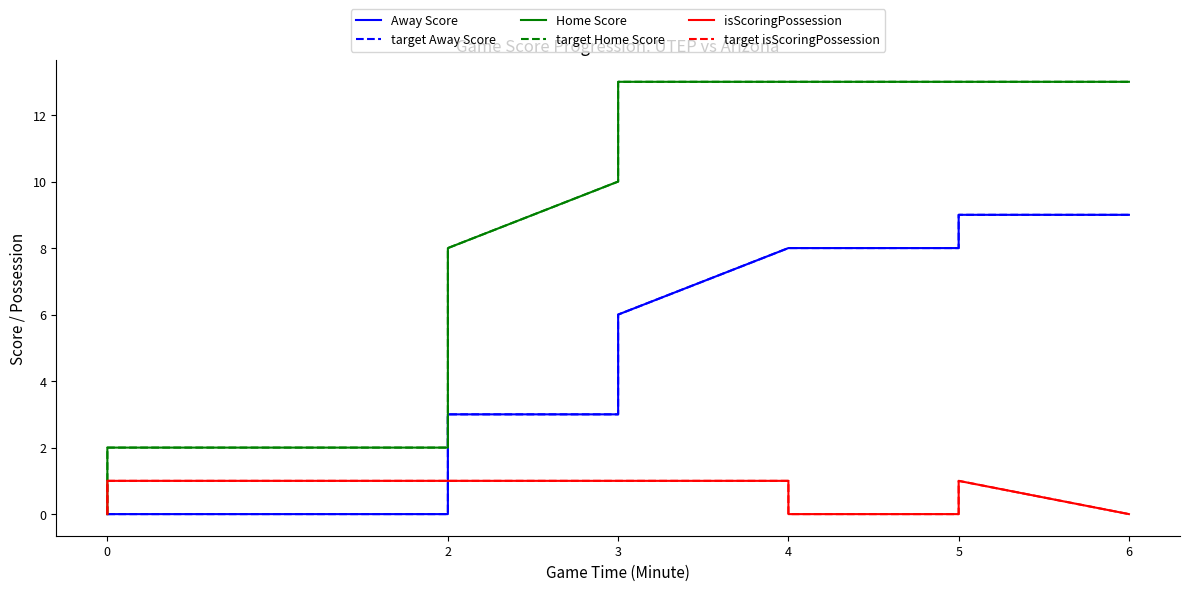

True or false: Away Score and target Home Score intersect in this chart.

False